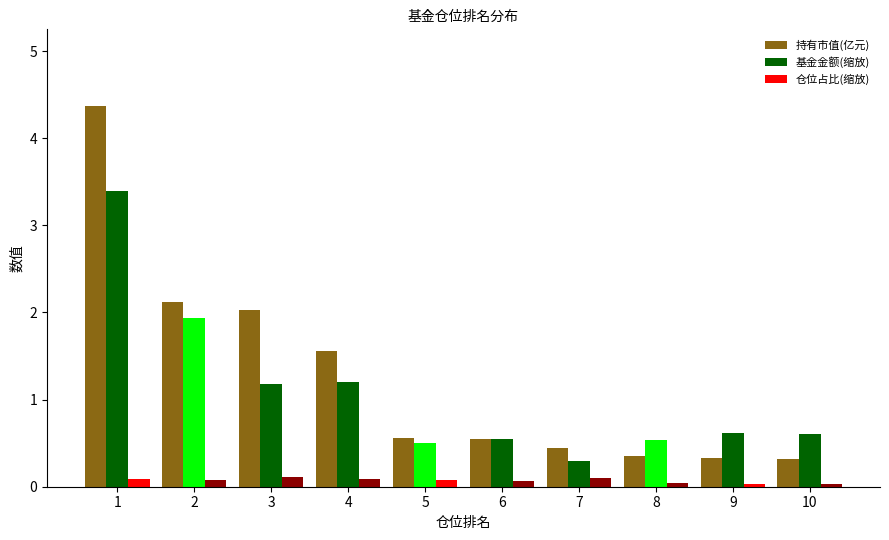

What is the total value across all series at 9?

1.0